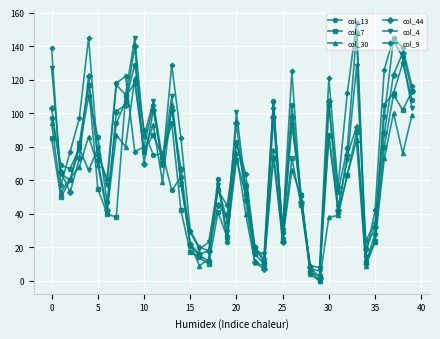

Which series has the largest total across all categories?

col_9